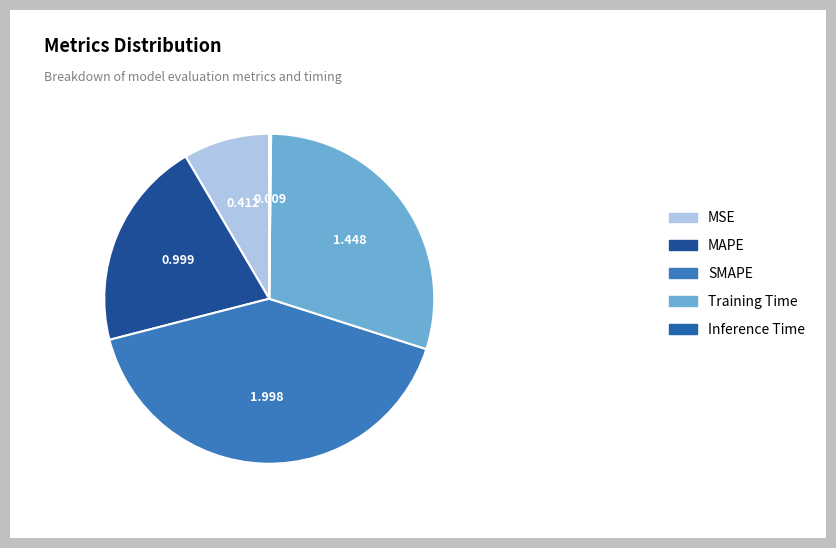

What is the change in value from MSE to Inference Time?

-0.4